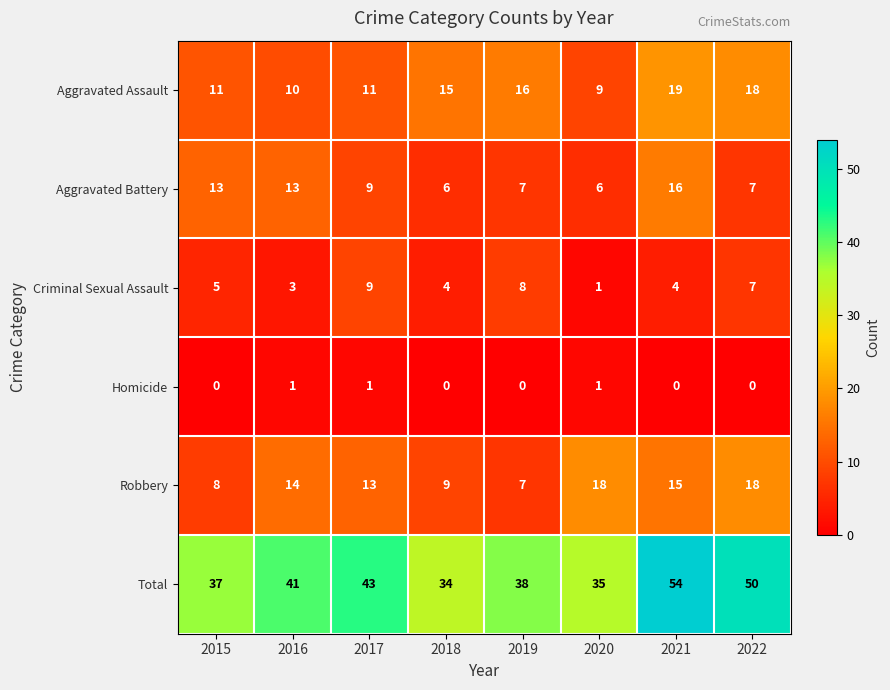

How many Criminal Sexual Assault values are between 4 and 8?

5